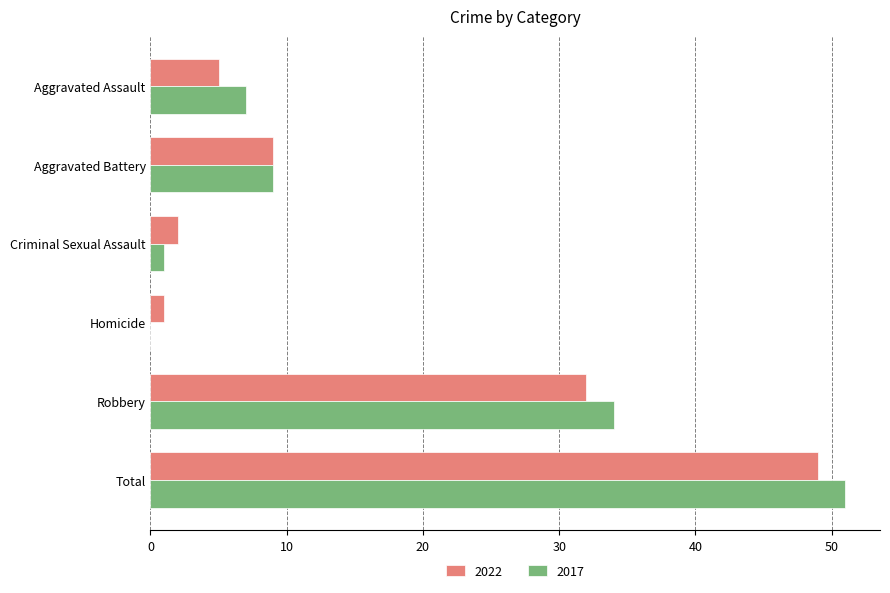

The 2017 series shows 0 at Homicide. True or false?

True